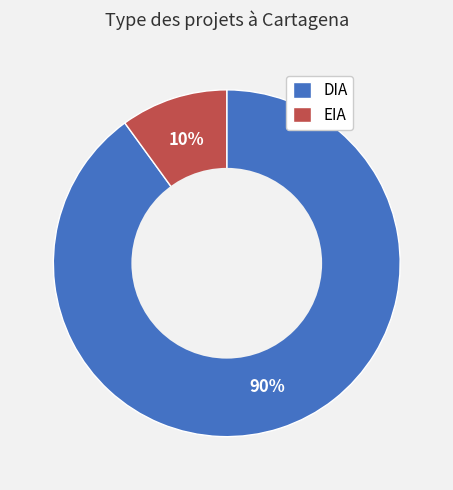

Rank the categories by value from lowest to highest.

EIA, DIA